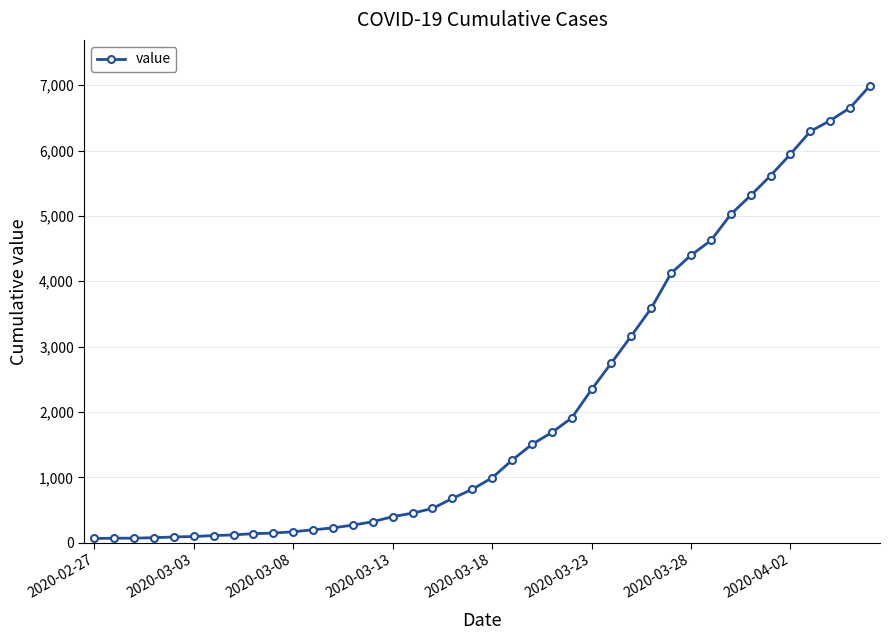

How many lines are shown in the chart?

1